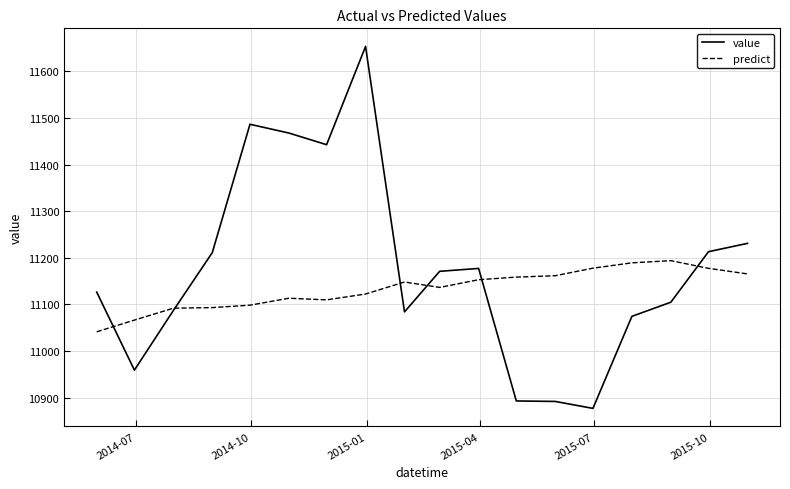

What is the lowest value of the predict series?

11041.3